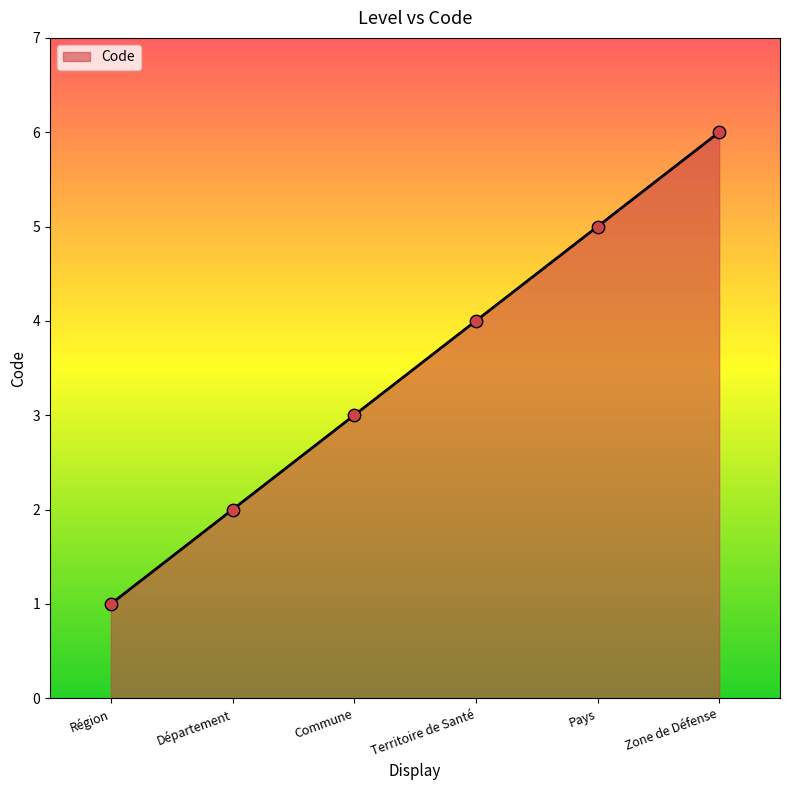

Between Territoire de Santé and Pays, which is larger?

Pays